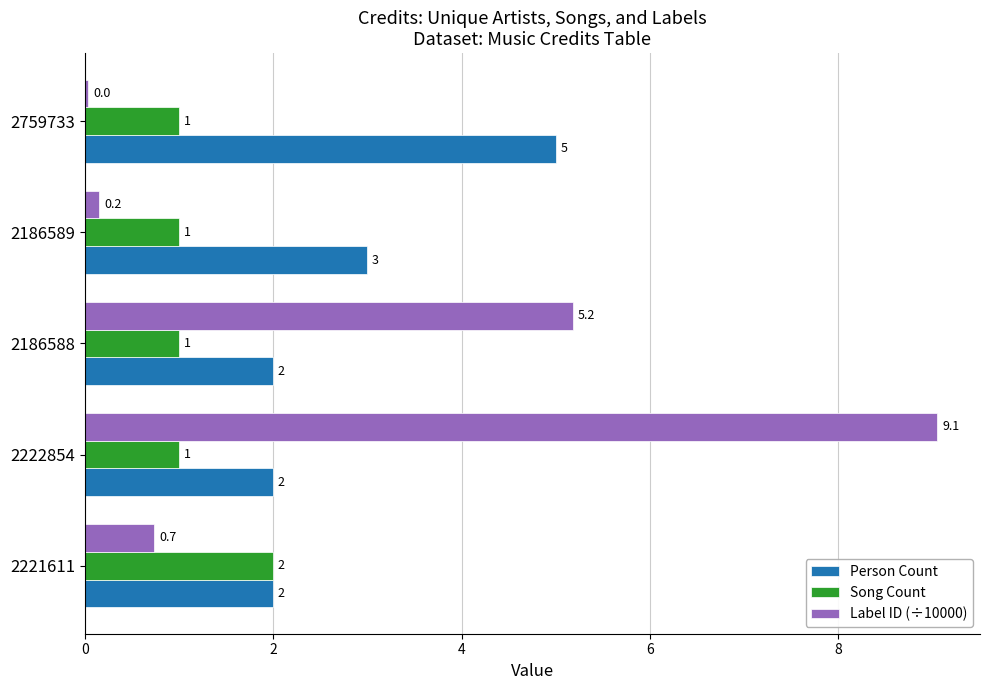

What is the sum of all Song Count values?

6.0